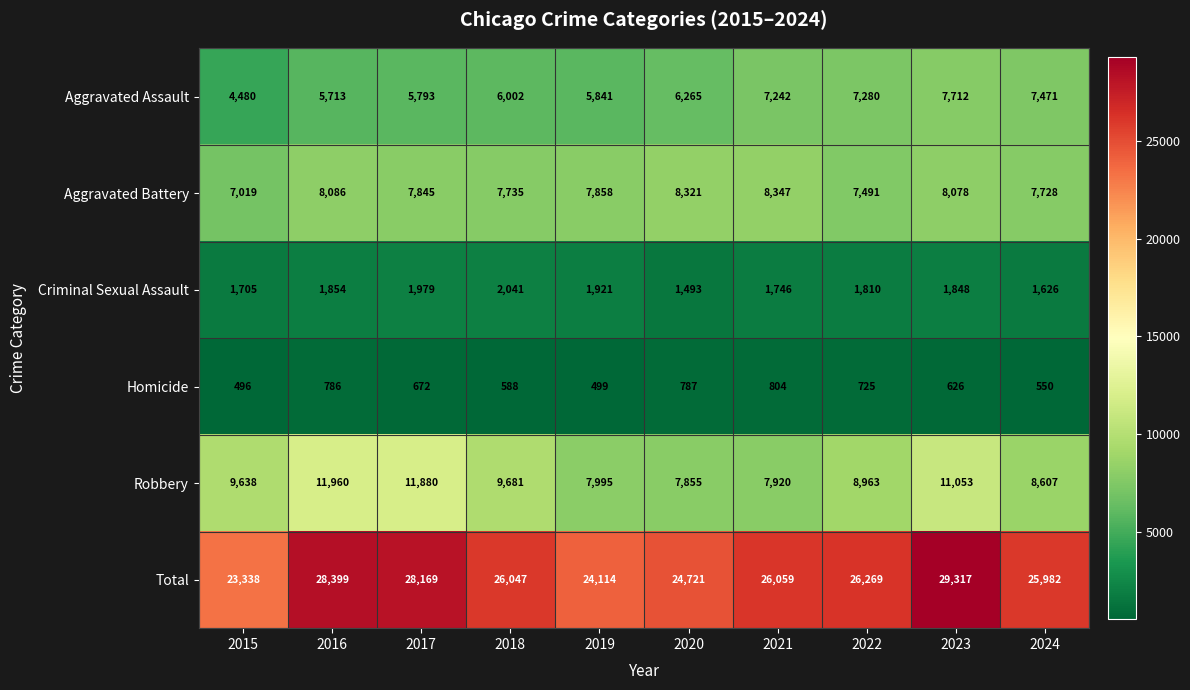

Between 2017 and 2020, which series saw the biggest shift?

Robbery